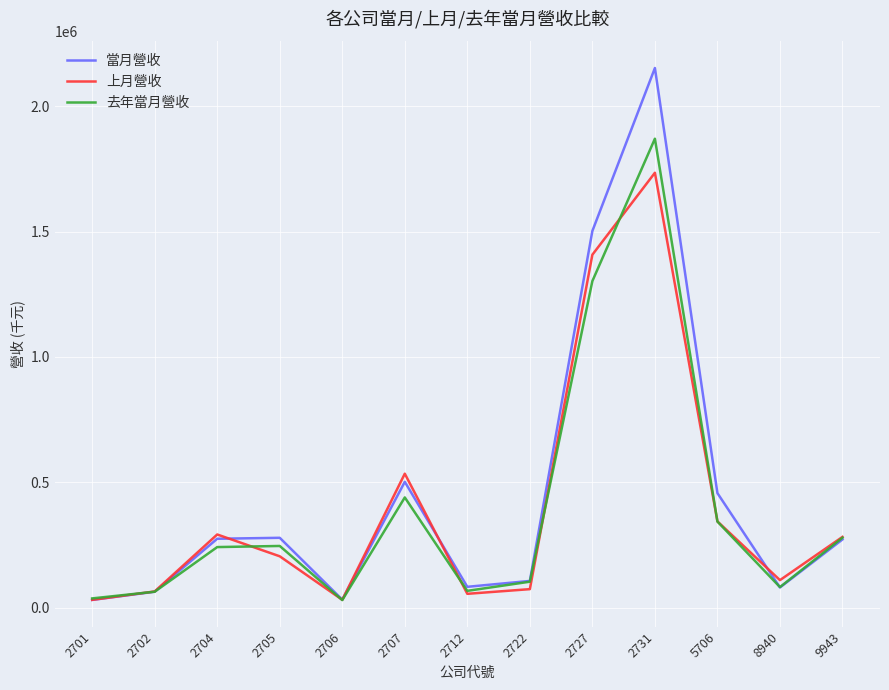

What is the total value across all series at 2701?

97605